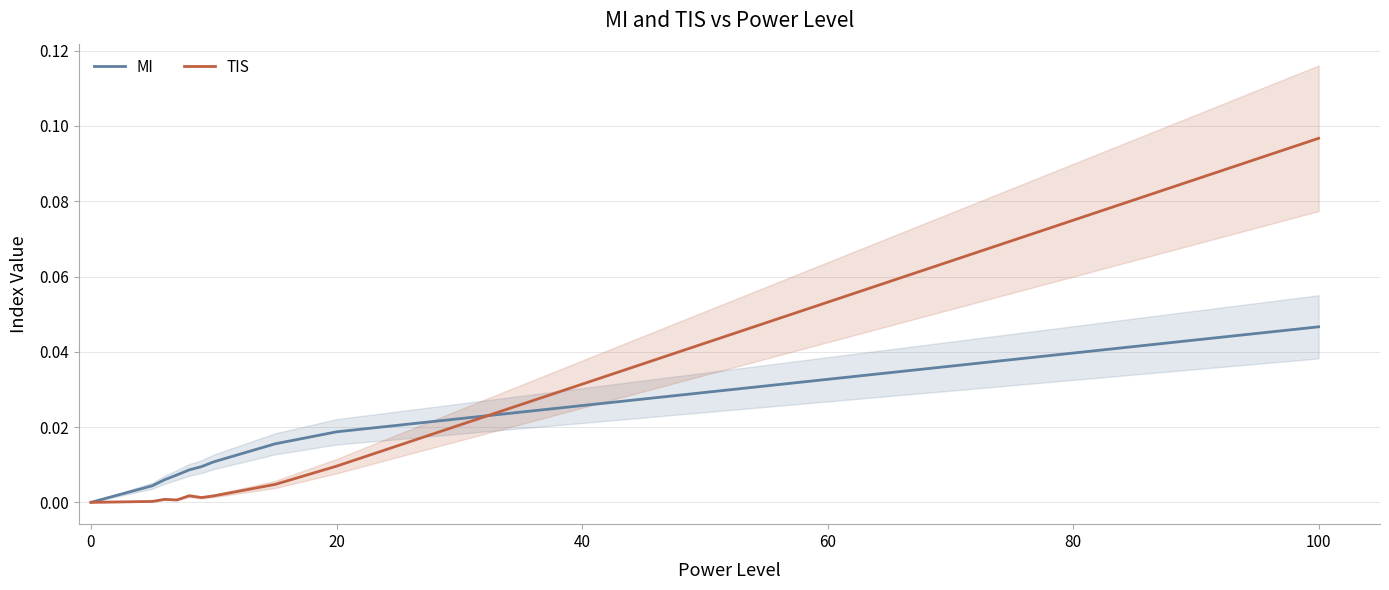

Which category has the highest value in the MI series?

100